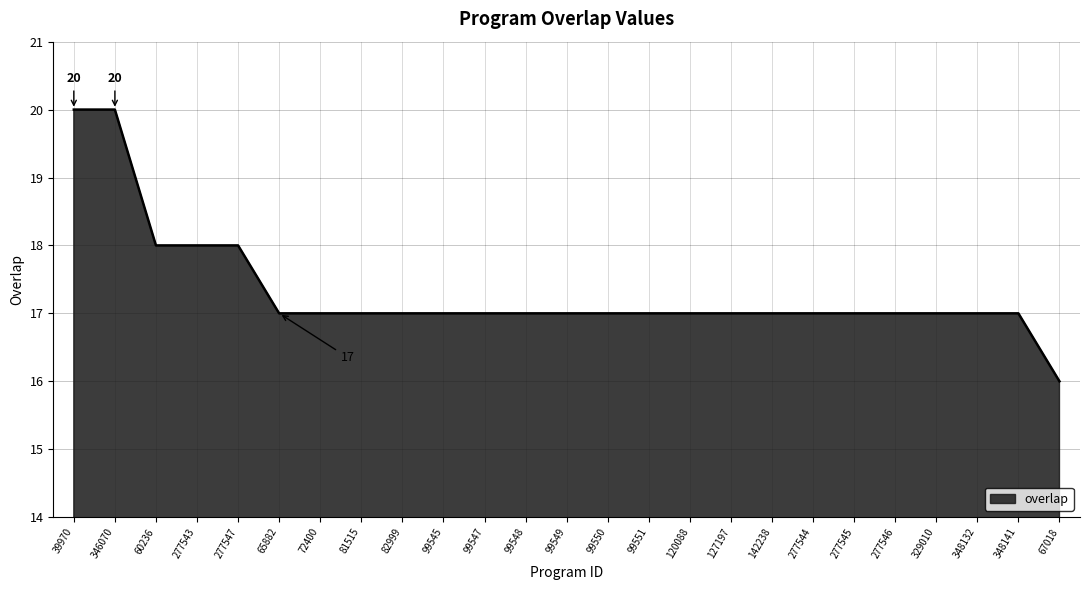

What is the ratio of the value at 277547 to the value at 72400?

1.1